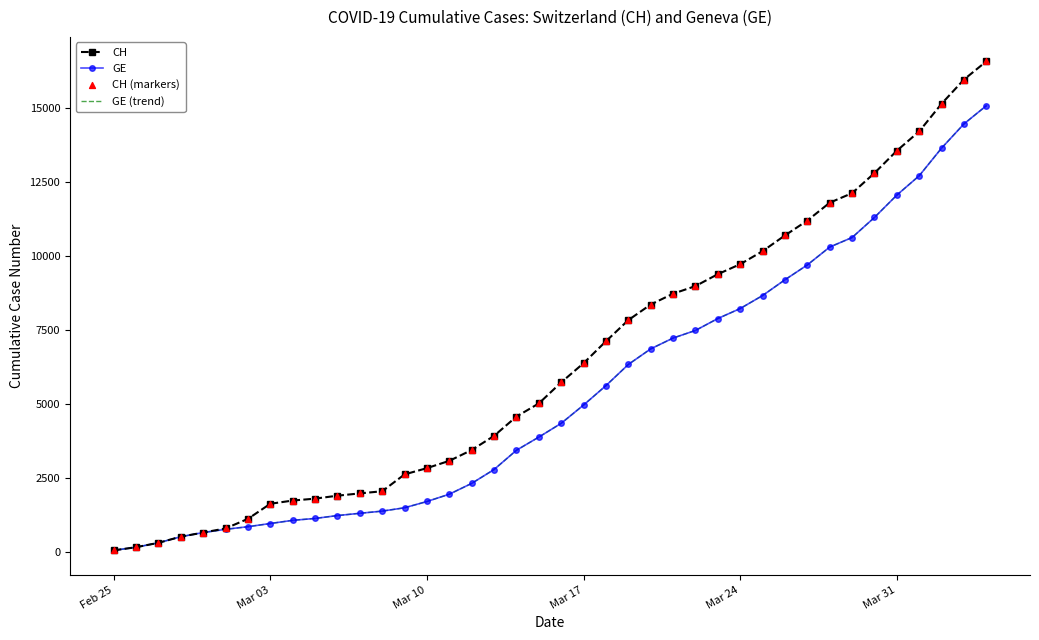

Which series has the largest total across all categories?

CH